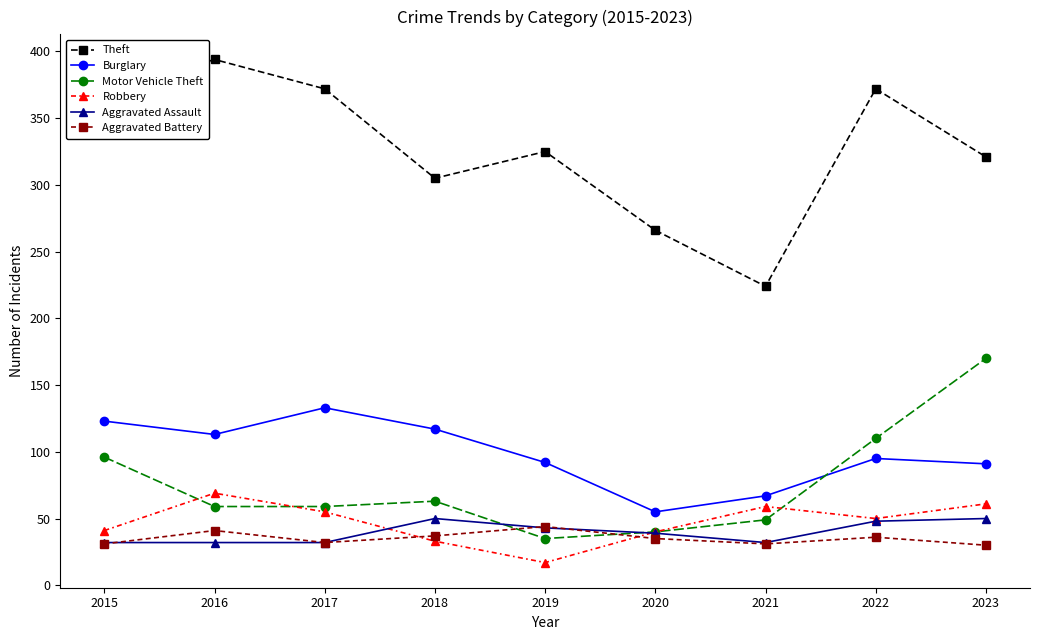

What is the maximum value for Motor Vehicle Theft?

170